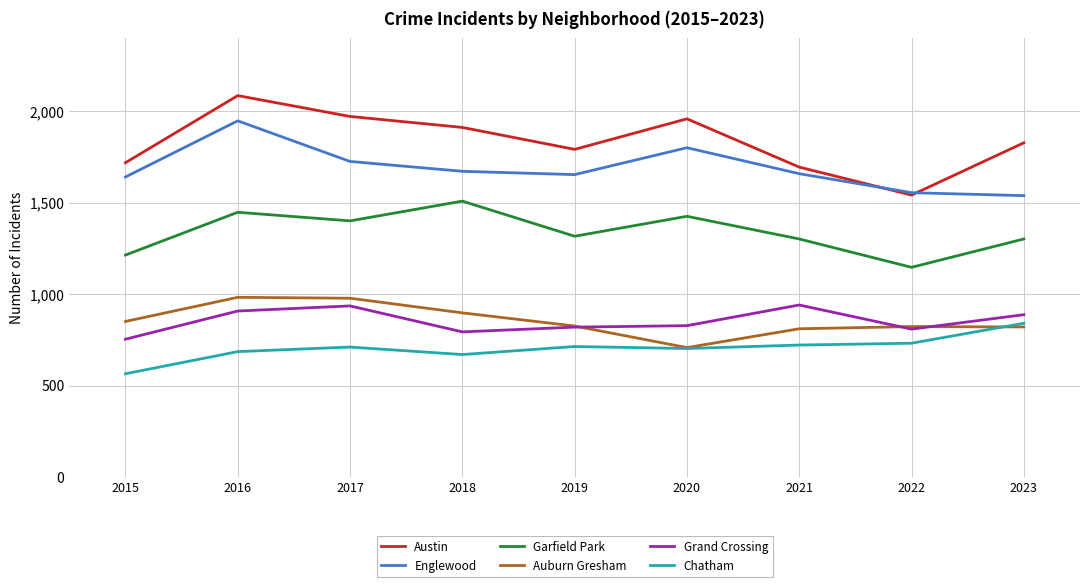

Read the Chatham value at 2021, to the nearest 10.

720